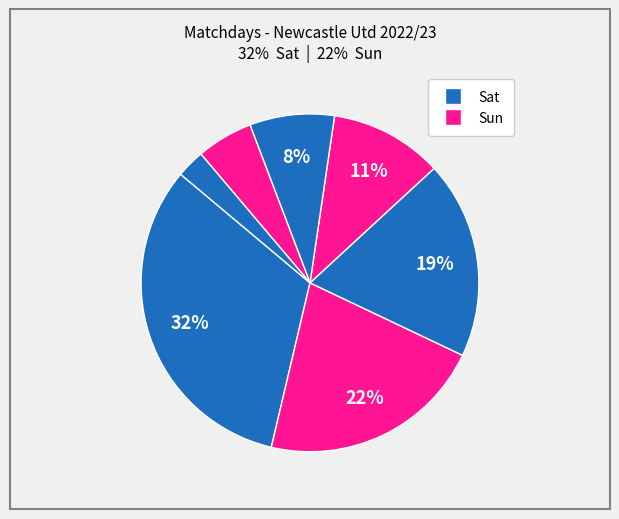

Is there a majority slice in this chart?

No